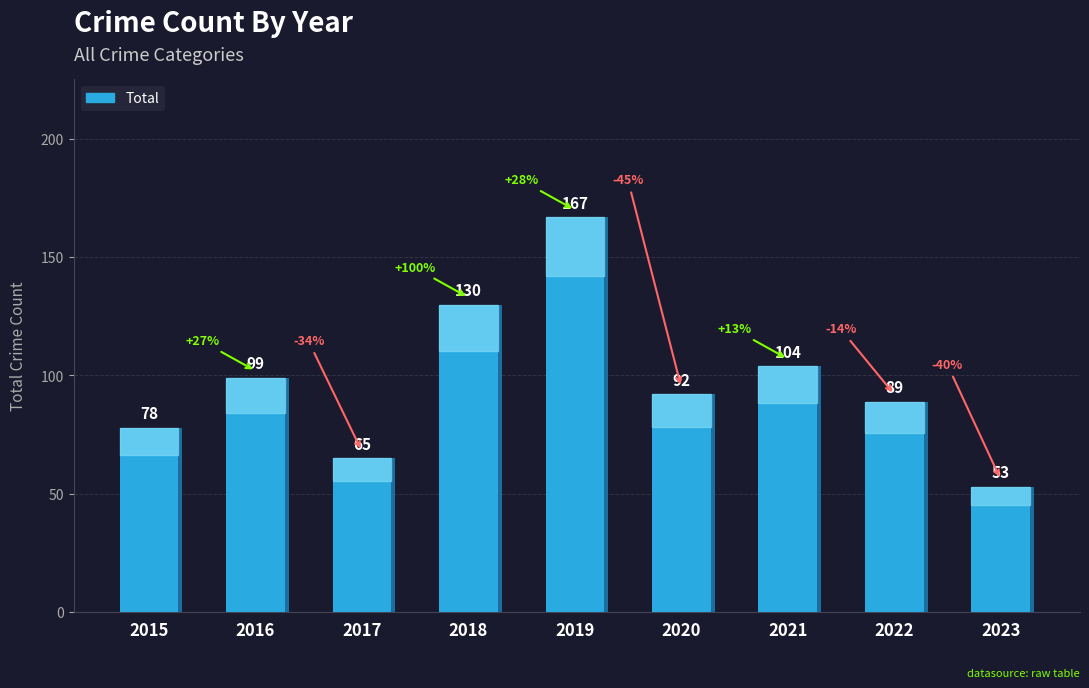

What is the smallest value displayed?

53